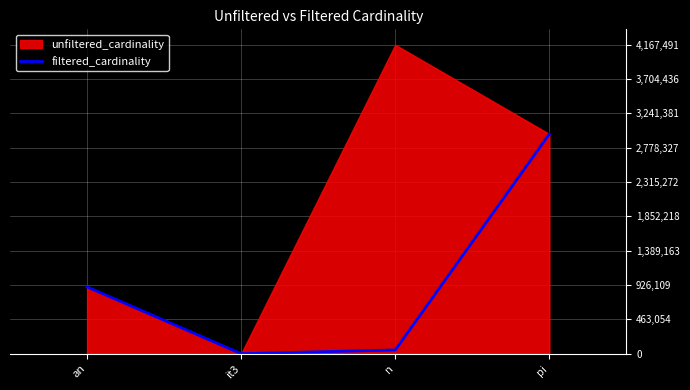

Count the number of categories in the chart.

4